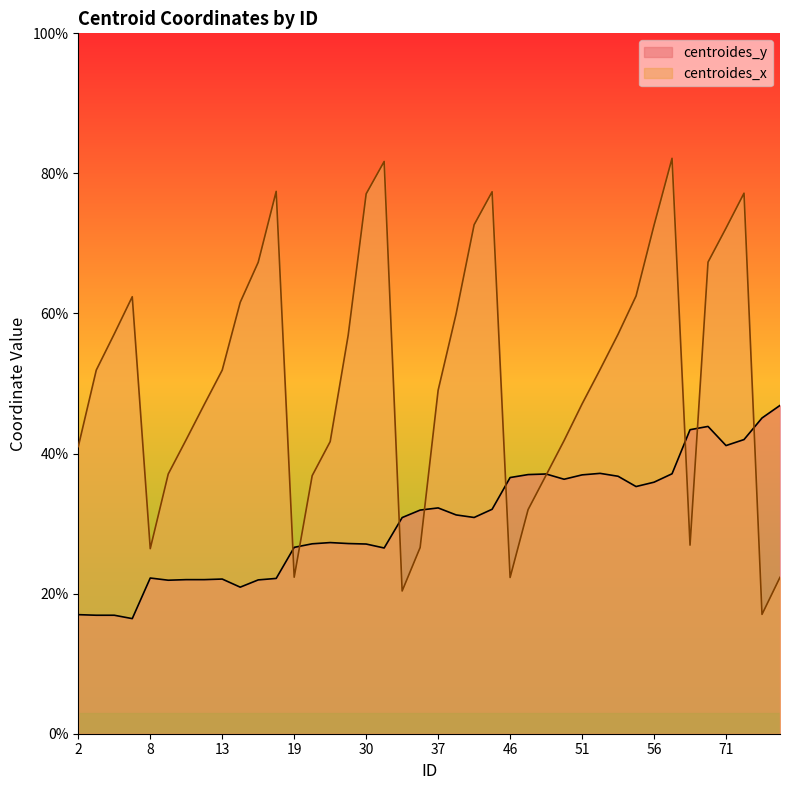

How many values in the centroides_x series exceed 51?

21